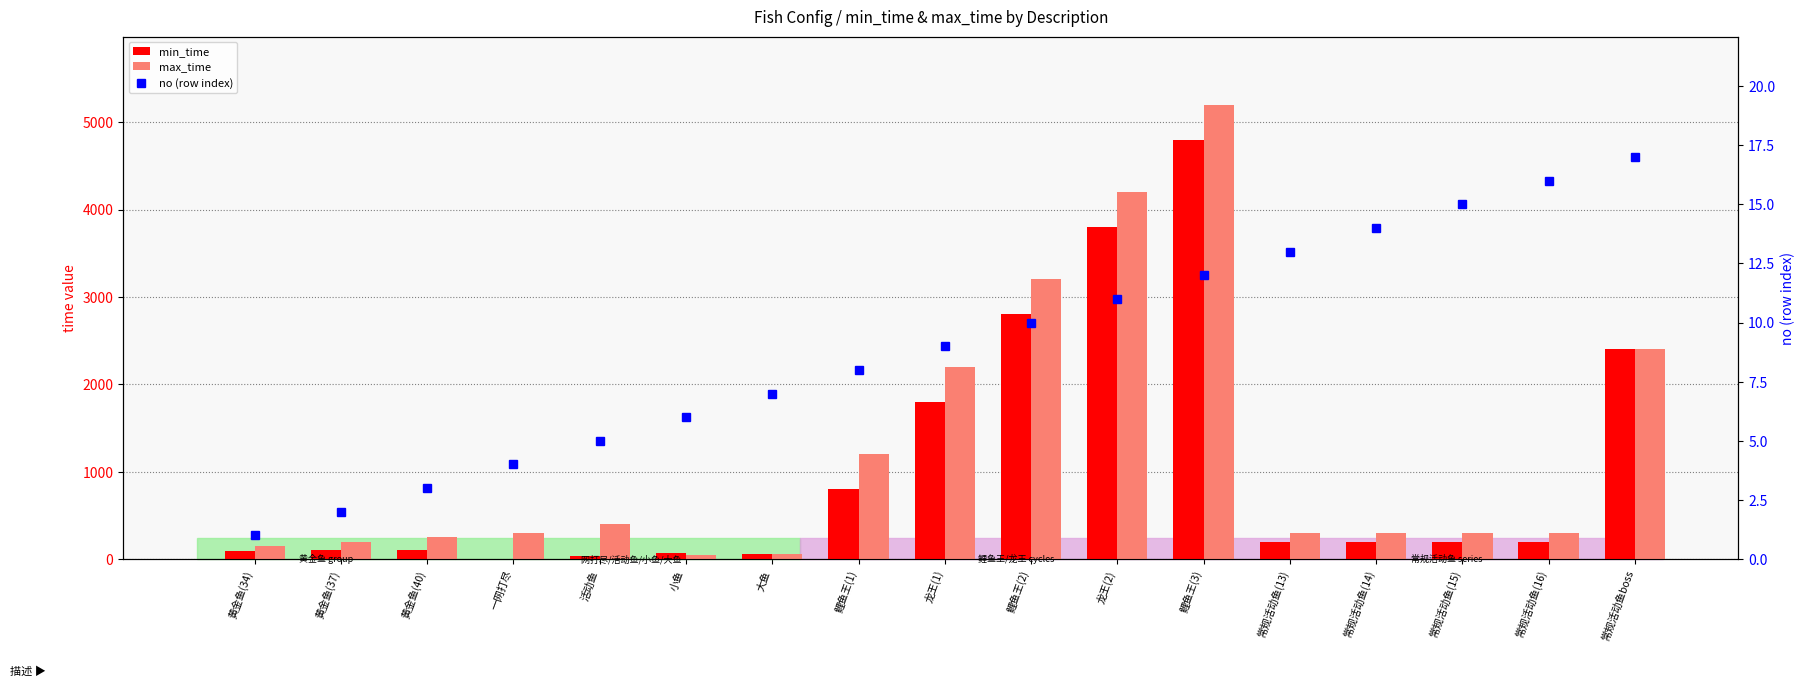

Reading right to left, what are all the values shown in this chart?

min_time: 2400	200	200	200	200	4800	3800	2800	1800	800	60	65	35	0	101	99	97
max_time: 2400	300	300	300	300	5200	4200	3200	2200	1200	60	50	400	300	250	200	150
no (row index): 17	16	15	14	13	12	11	10	9	8	7	6	5	4	3	2	1